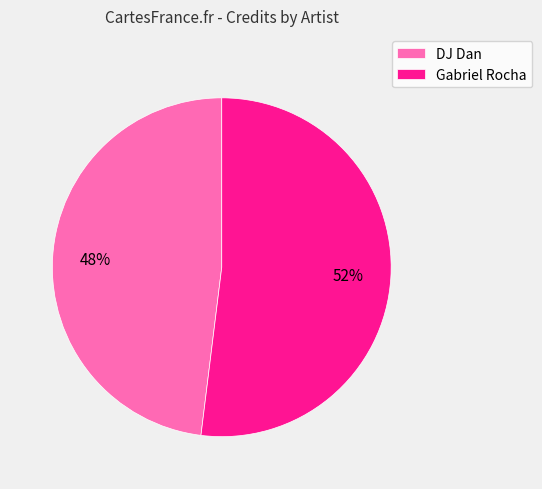

To the nearest percent, what percentage of the pie is Gabriel Rocha?

52%